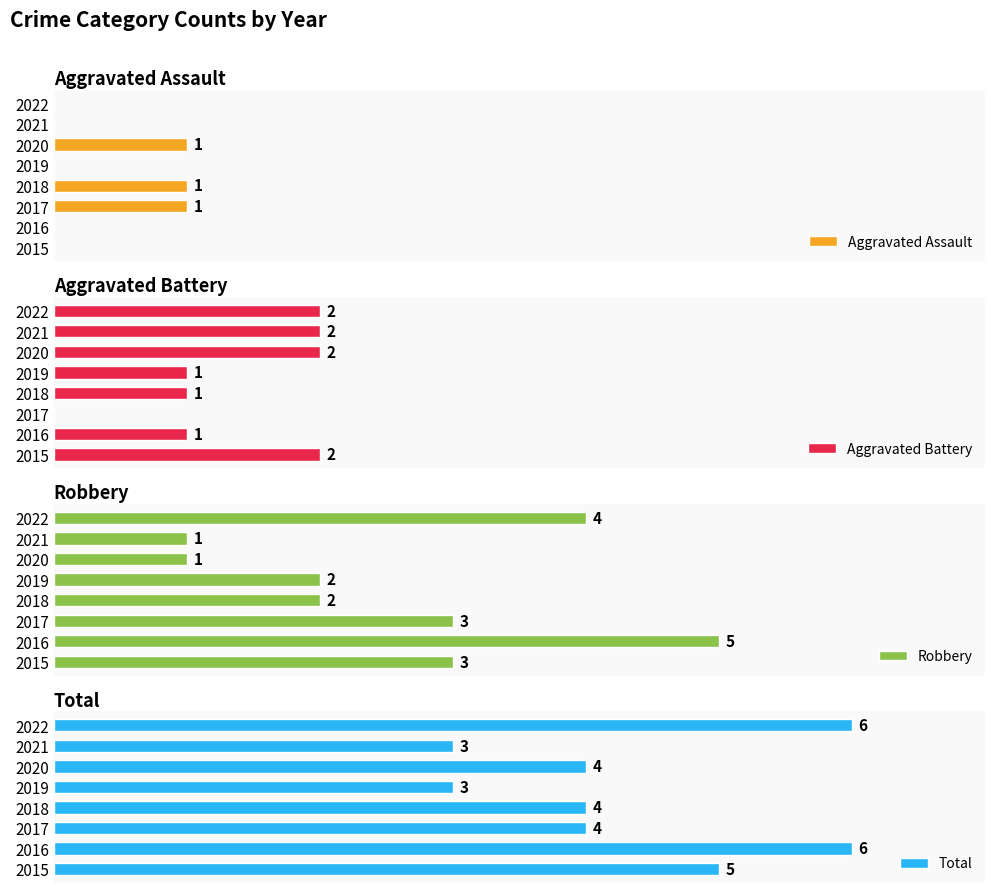

True or false: Aggravated Battery has a value of 1 at 2016.

True